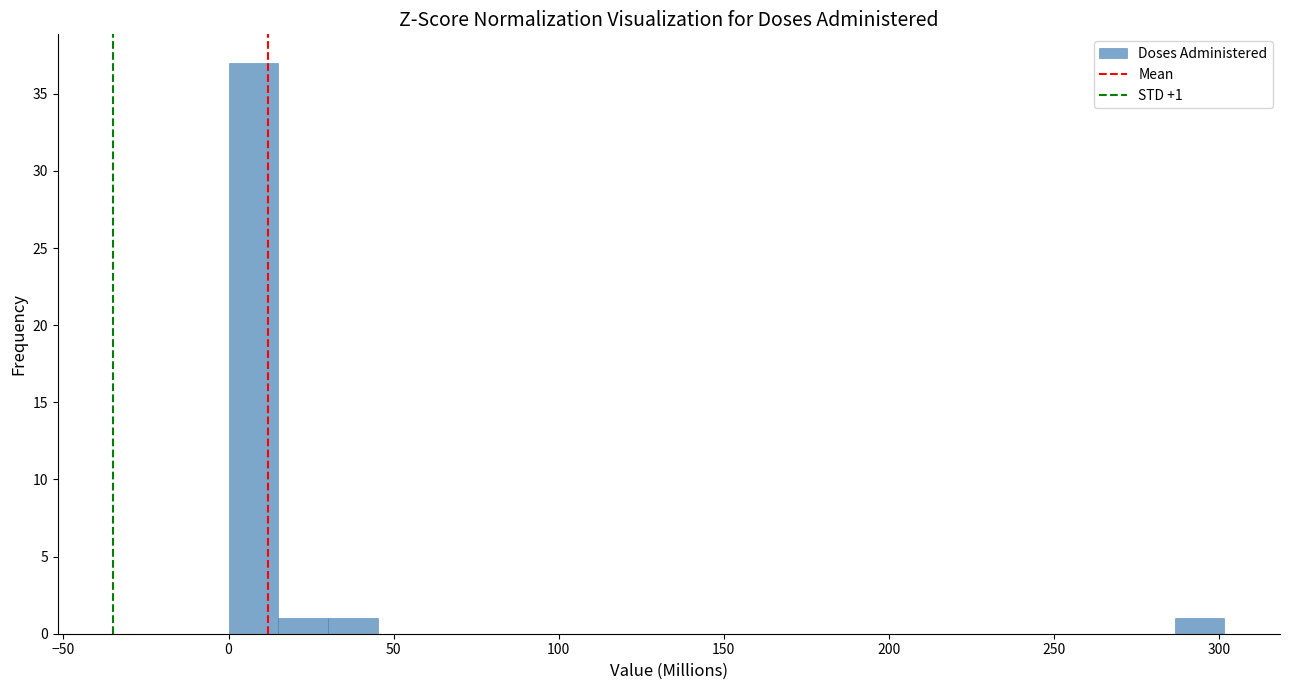

Read against the x-axis, roughly where is the centre of the tallest bar?

10